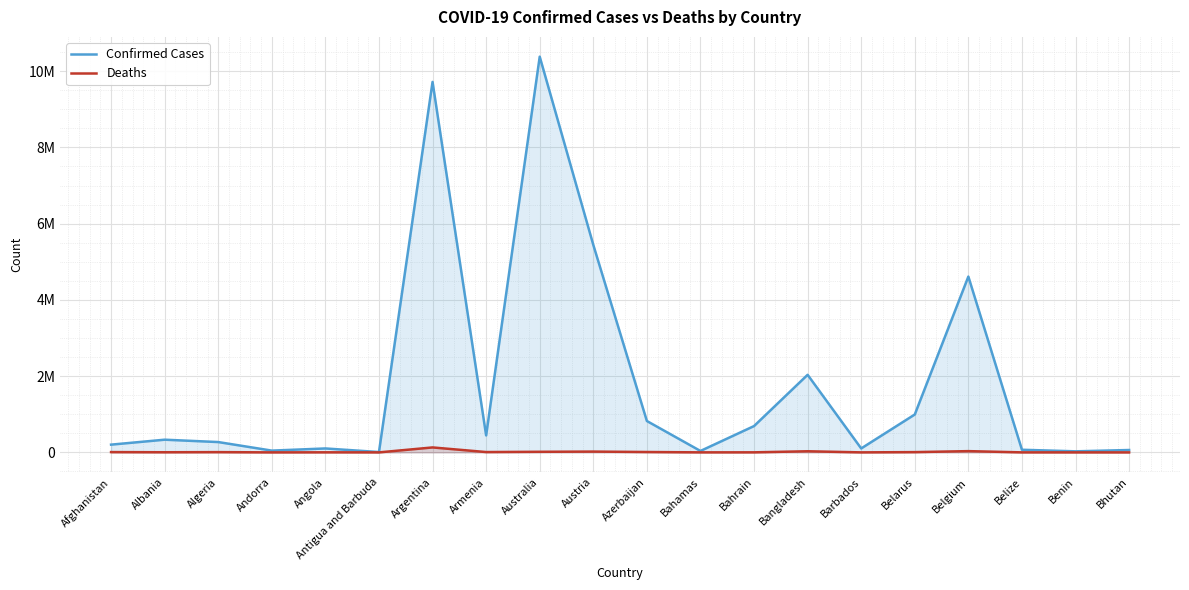

The value of Deaths at Algeria is 11486. True or false?

False